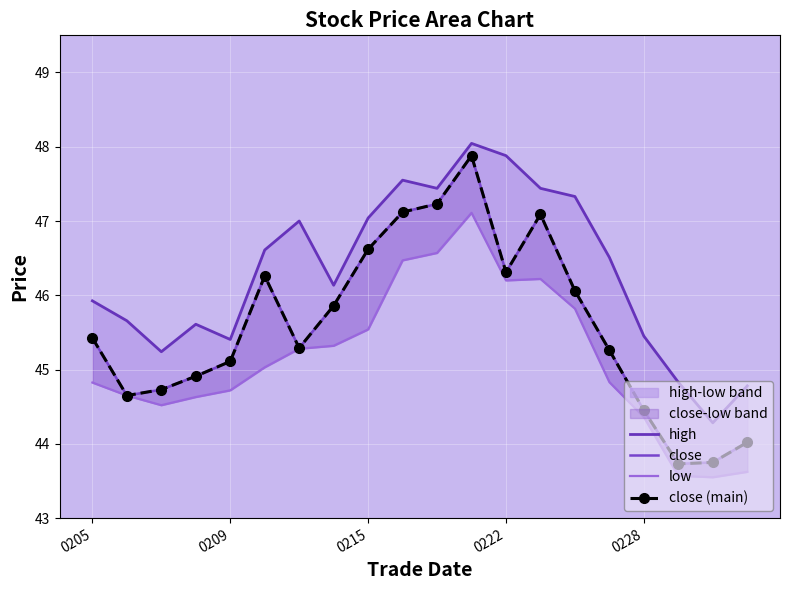

How many data points in close are less than 45?

7